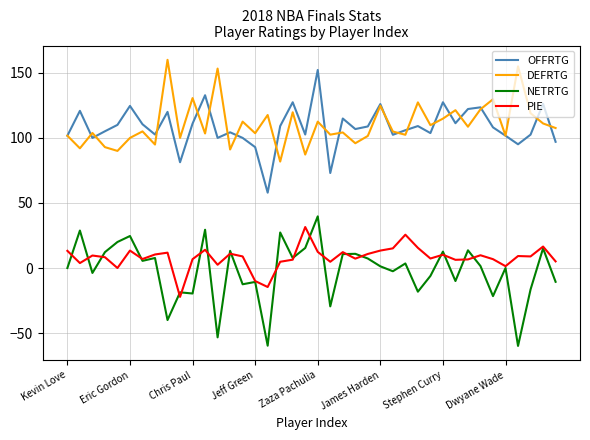

Which series has the widest spread of values?

NETRTG